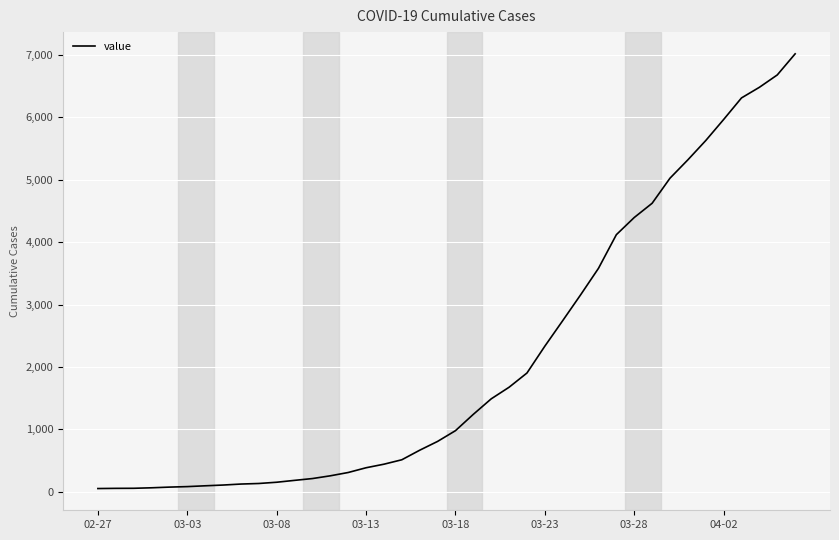

How many lines are shown in the chart?

1